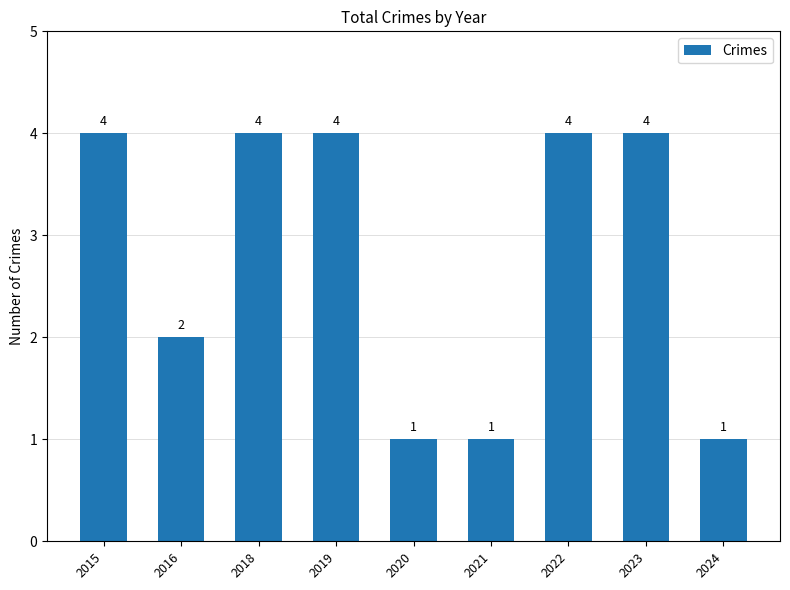

What is the change in value from 2015 to 2020?

-3